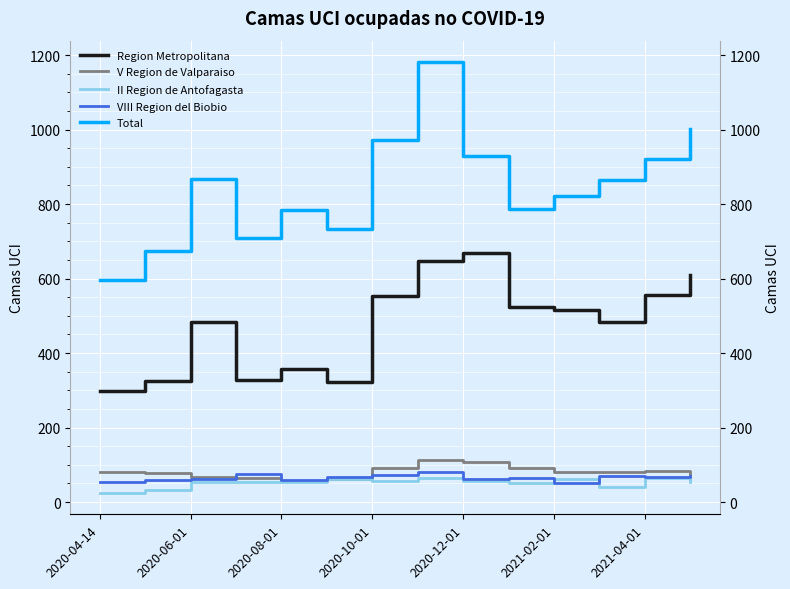

How many interior local valleys does the Total series have?

3